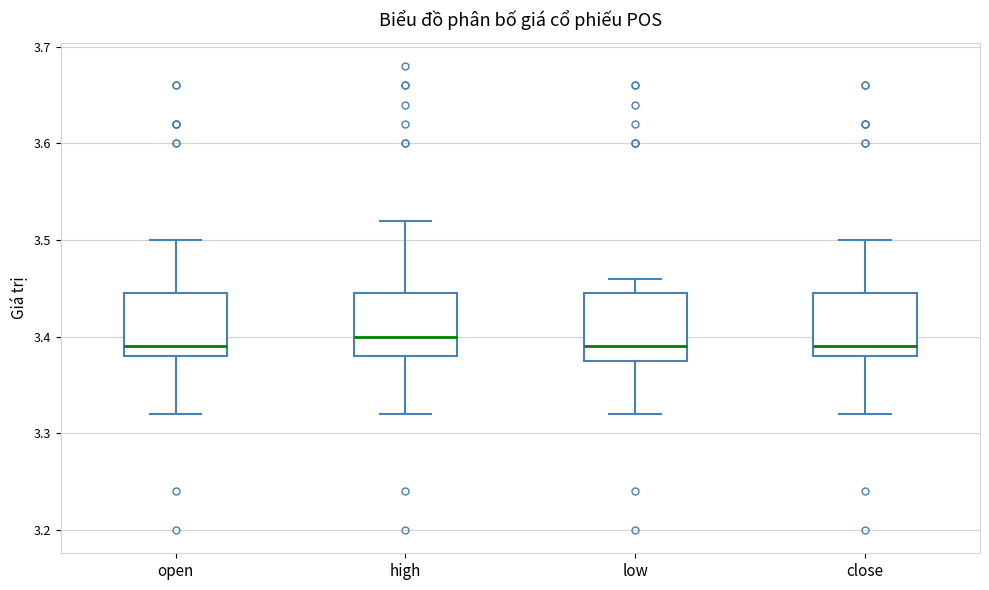

Reading left to right, transcribe this box plot: for each box, give where its median line is, the range the box spans, and where its two whiskers end, as read against the y-axis. The values are not printed on the chart, so give them approximately, as read against the axis.

open: median 3.39, box 3.38 to 3.45, whiskers 3.32 to 3.50
high: median 3.40, box 3.38 to 3.45, whiskers 3.32 to 3.52
low: median 3.39, box 3.38 to 3.45, whiskers 3.32 to 3.46
close: median 3.39, box 3.38 to 3.45, whiskers 3.32 to 3.50